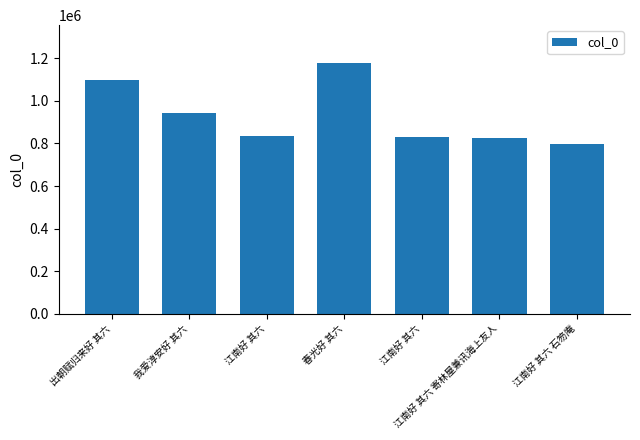

How many data points are less than 834802?

3